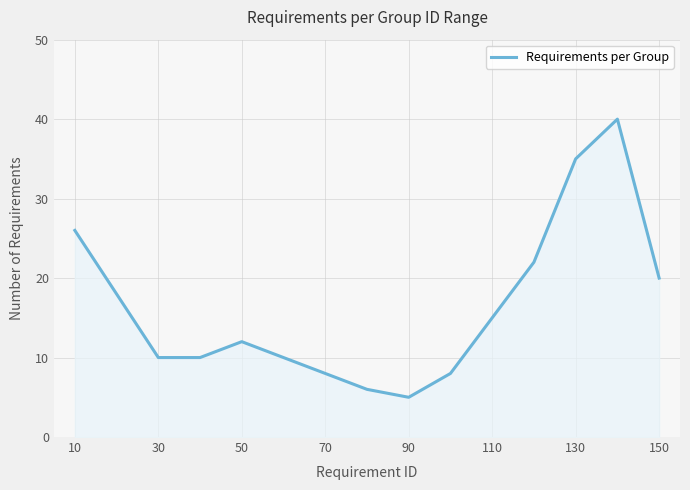

What is the difference between the maximum and minimum values?

35